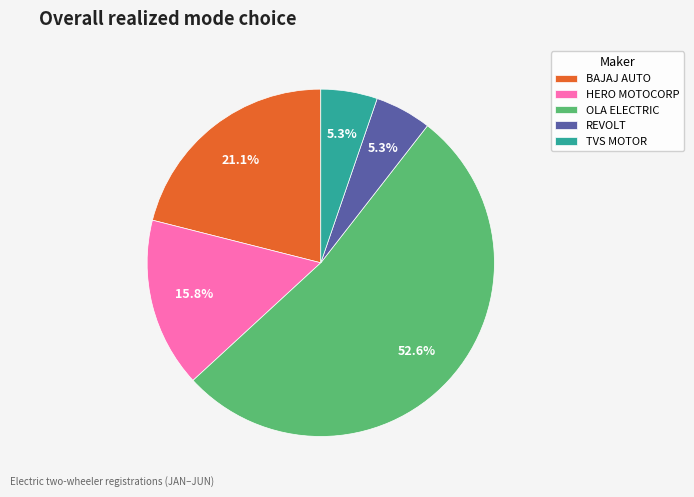

To the nearest percent, what is the difference between the largest and smallest slice percentages?

47%